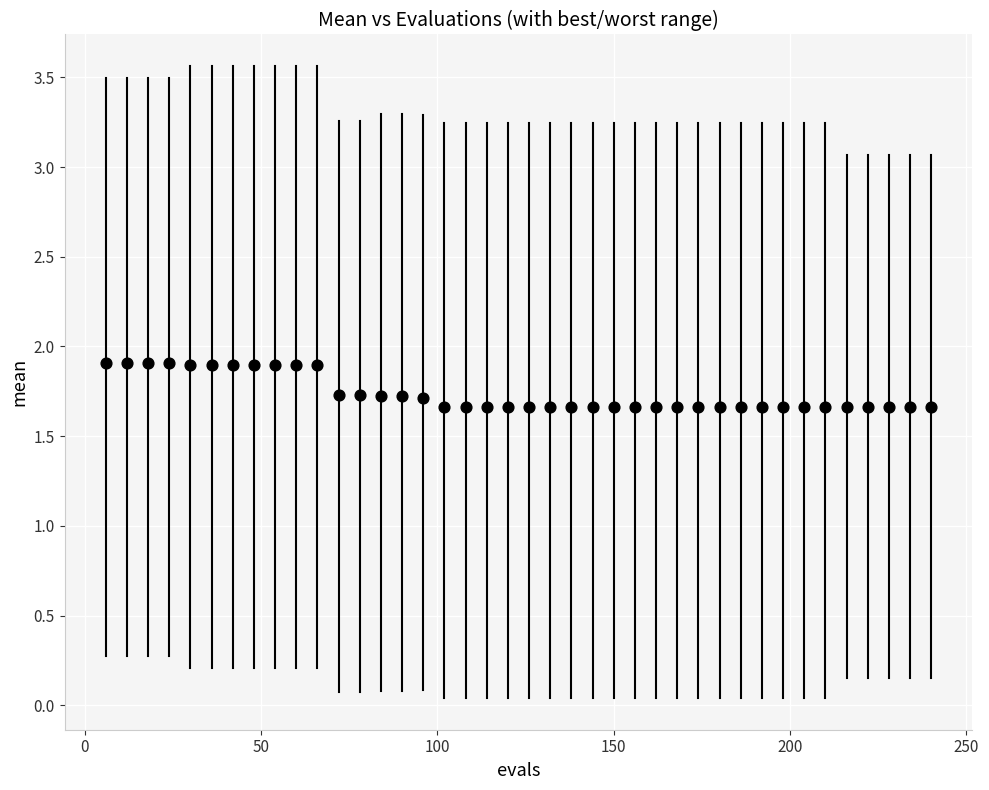

What is the range of X values (max minus min)?

234.0